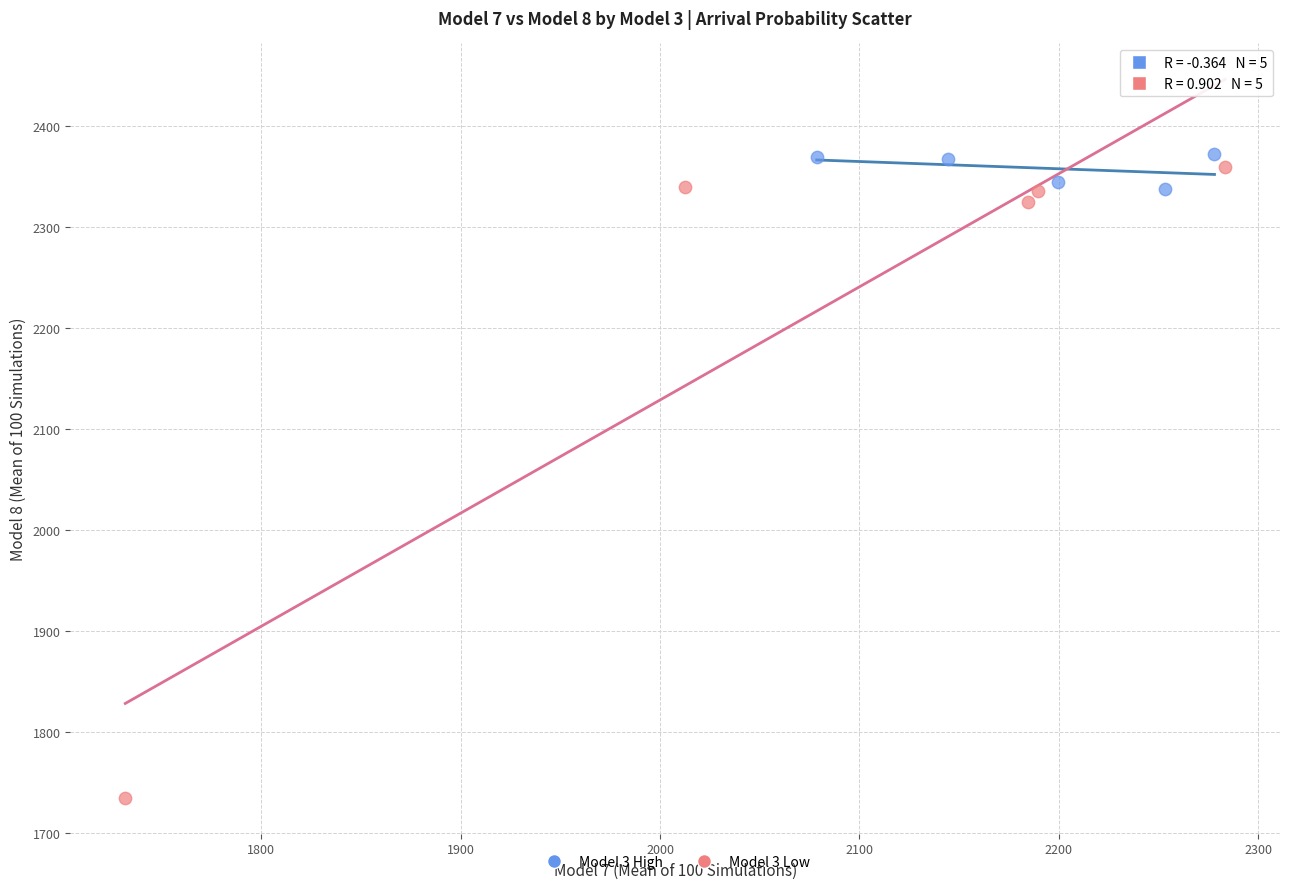

Which series has the widest spread of Y values?

Model 3 Low